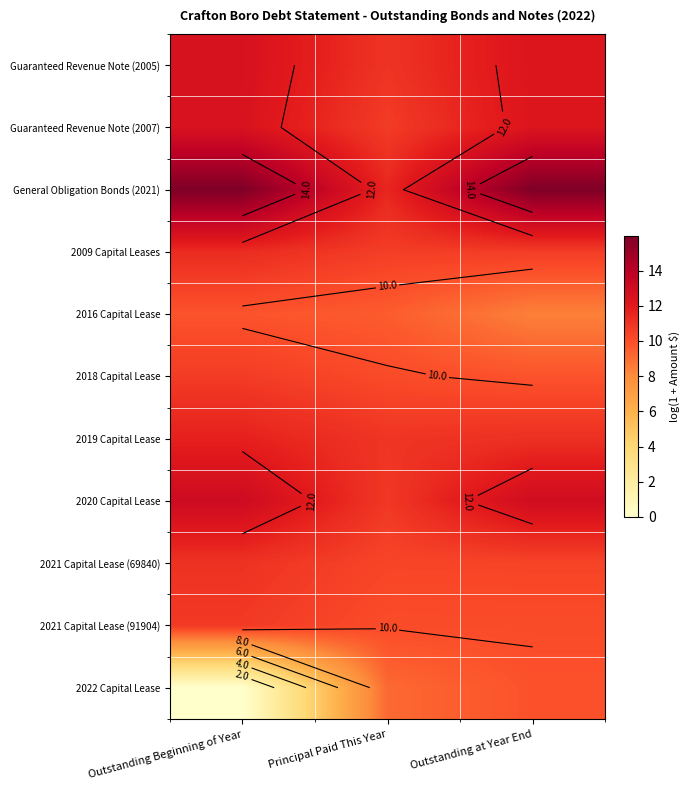

At which label does 2021 Capital Lease (69840) reach its peak?

Outstanding Beginning of Year